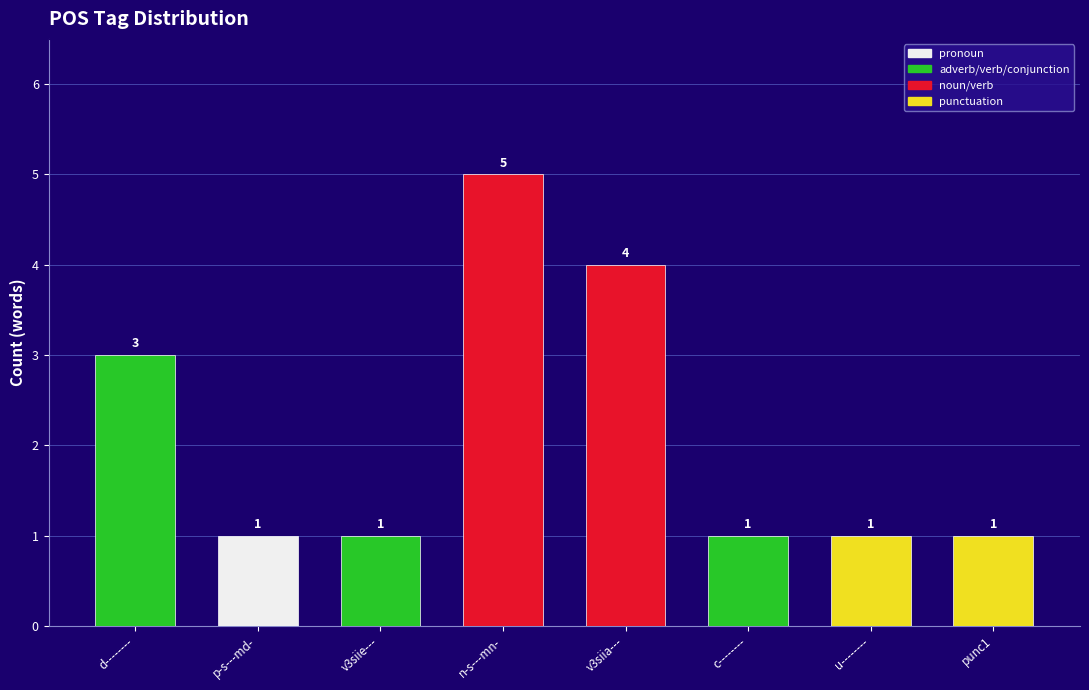

Does the chart contain any negative values?

No